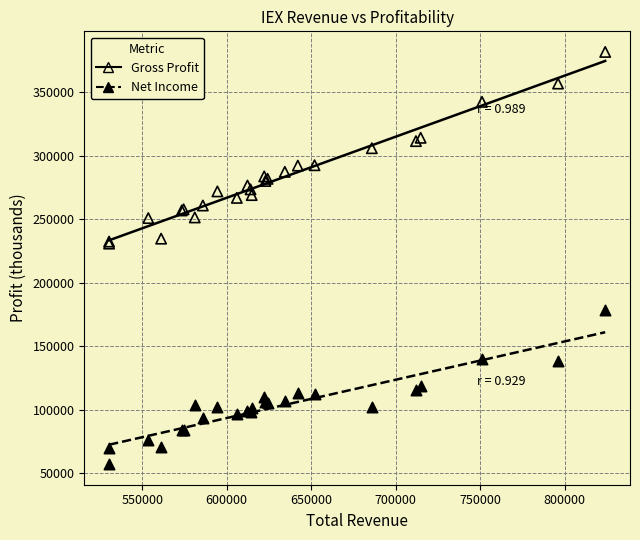

What are all the series names shown in the legend?

Gross Profit, Net Income